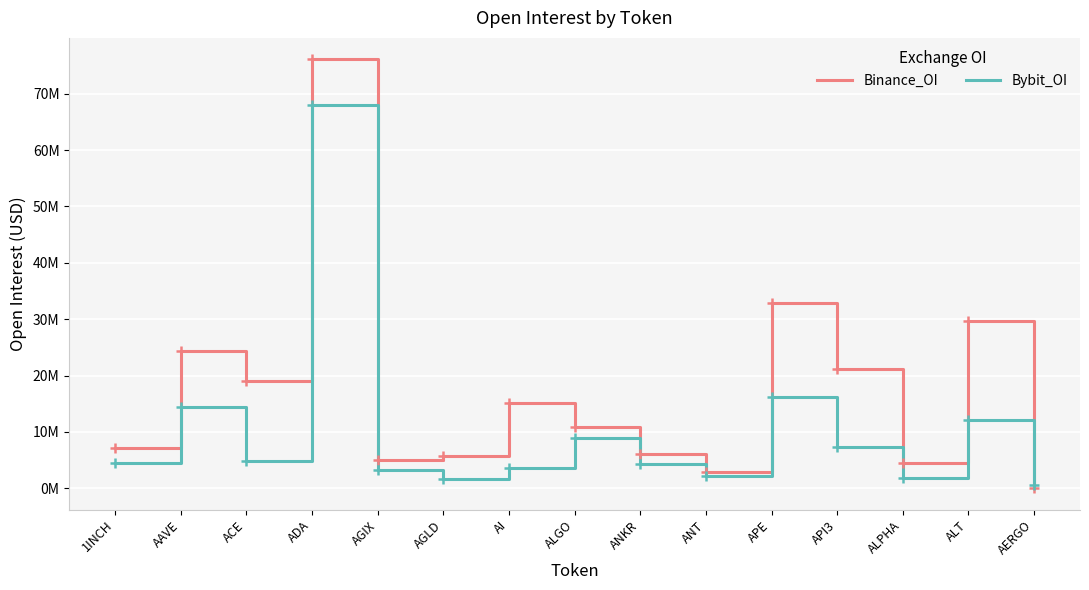

Is it true that Bybit_OI equals 4832639 at ACE?

True